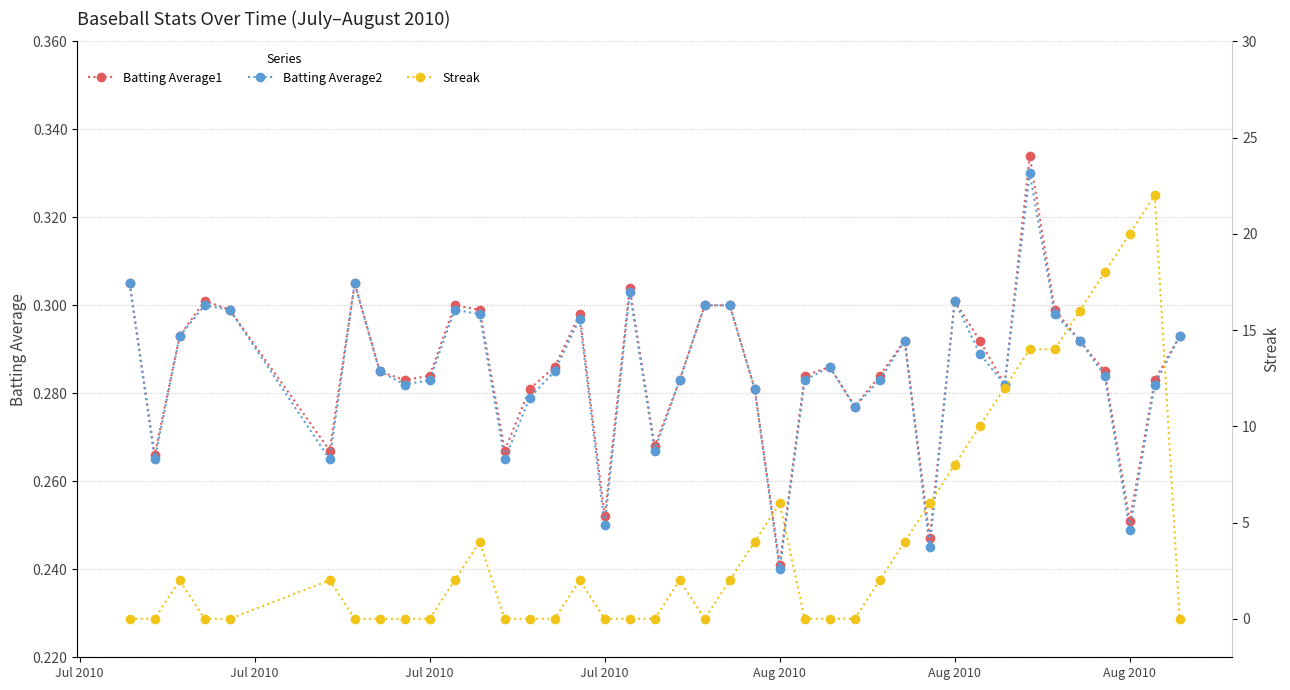

In Streak, how many points are higher than both neighbors (excluding endpoints)?

7